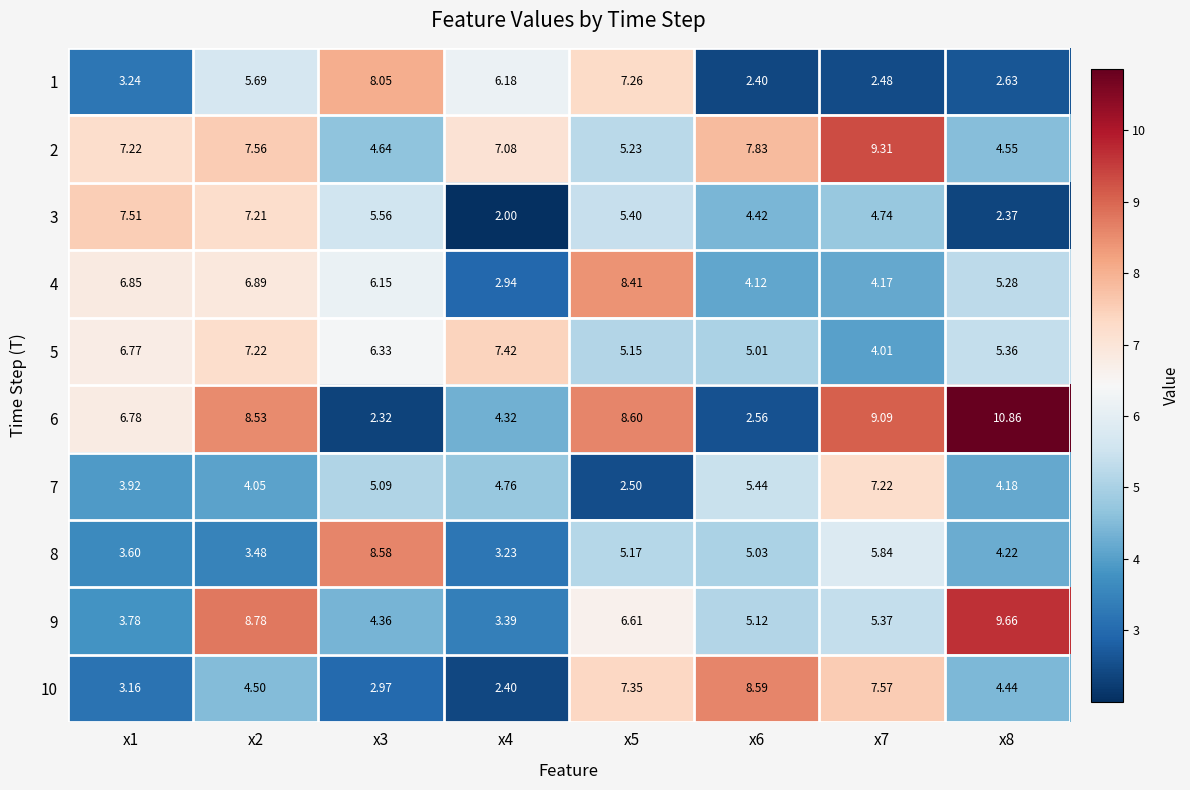

Is the value of 5 at x2 greater than the value of 8 at x1?

Yes